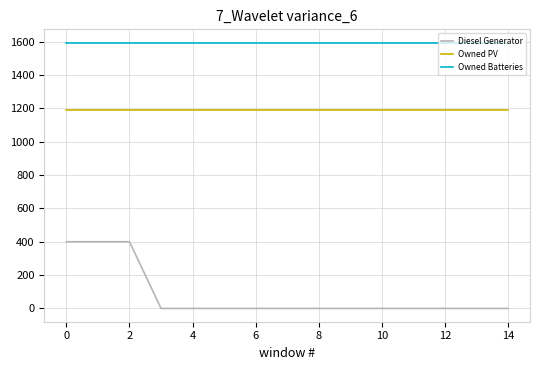

True or false: Owned PV and Owned Batteries cross at least once.

False